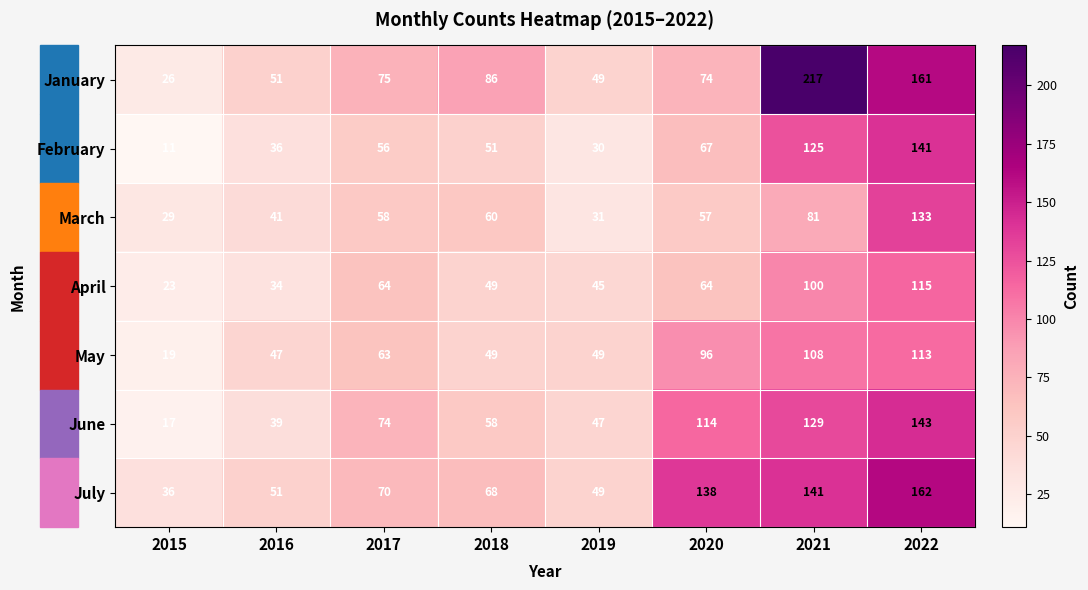

What is the difference between the maximum and minimum values in the February series?

130